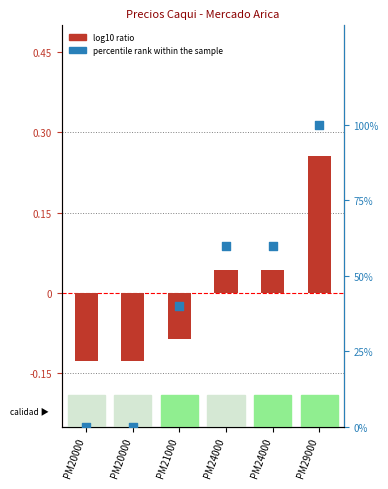

Which series has the largest total across all categories?

percentile rank within the sample